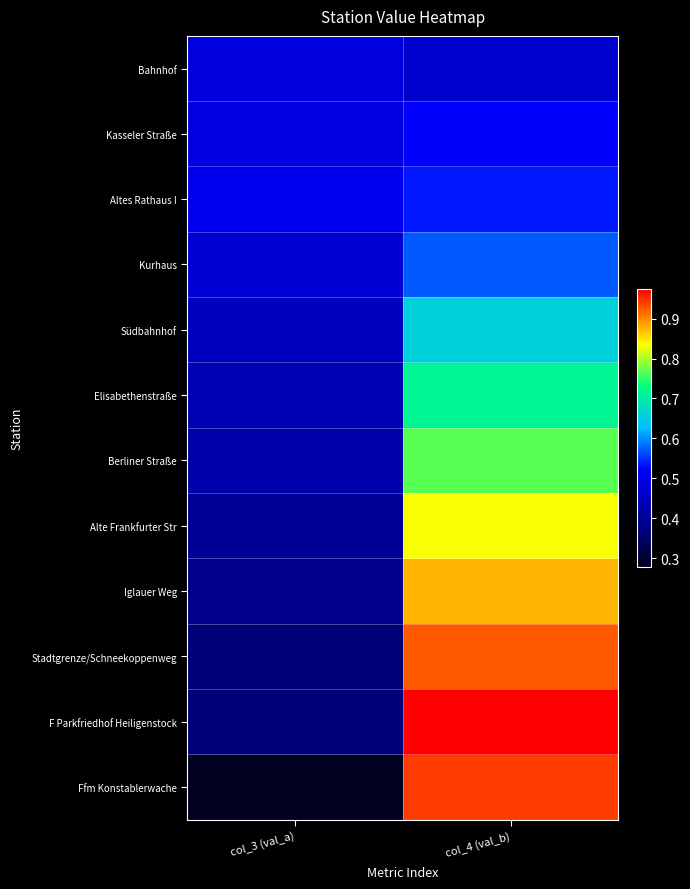

At col_4 (val_b), list the series in order from largest to smallest.

F Parkfriedhof Heiligenstock, Ffm Konstablerwache, Stadtgrenze/Schneekoppenweg, Iglauer Weg, Alte Frankfurter Str, Berliner Straße, Elisabethenstraße, Südbahnhof, Kurhaus, Altes Rathaus I, Kasseler Straße, Bahnhof